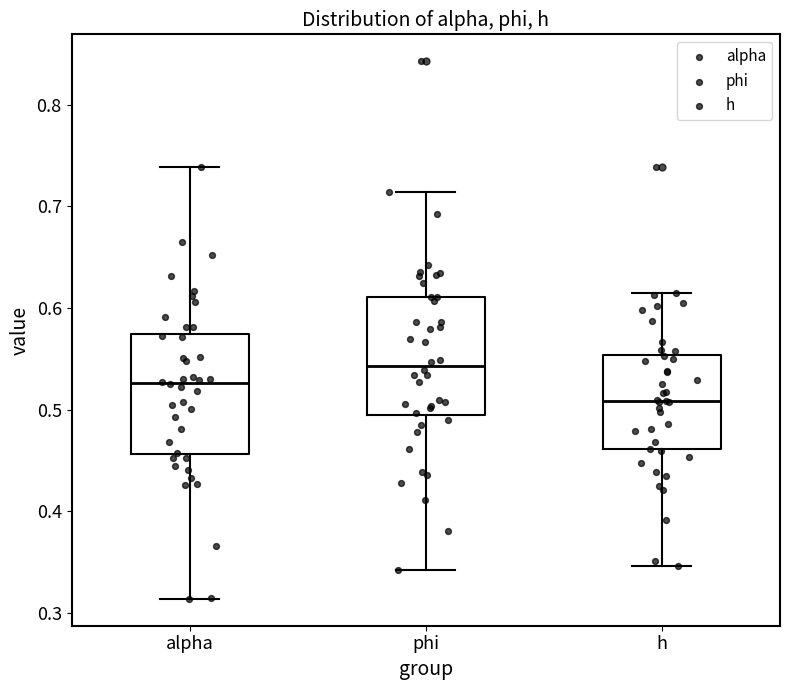

Reading left to right, transcribe this box plot: for each box, give where its median line is, the range the box spans, and where its two whiskers end, as read against the y-axis. The values are not printed on the chart, so give them approximately, as read against the axis.

alpha: median 0.53, box 0.46 to 0.57, whiskers 0.31 to 0.74
phi: median 0.54, box 0.50 to 0.61, whiskers 0.34 to 0.71
h: median 0.51, box 0.46 to 0.55, whiskers 0.35 to 0.61